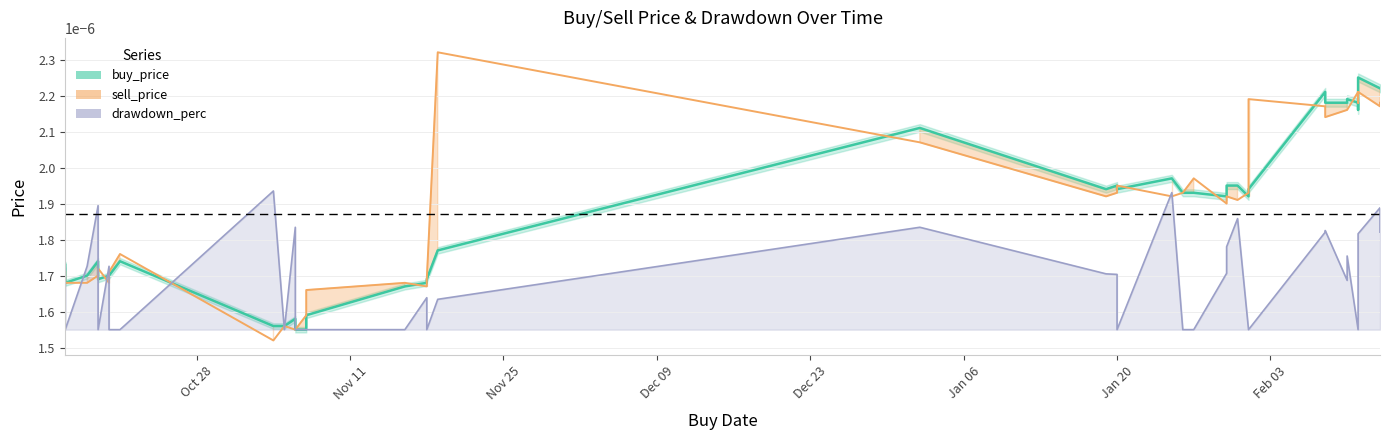

How many interior local valleys does the sell_price series have?

11